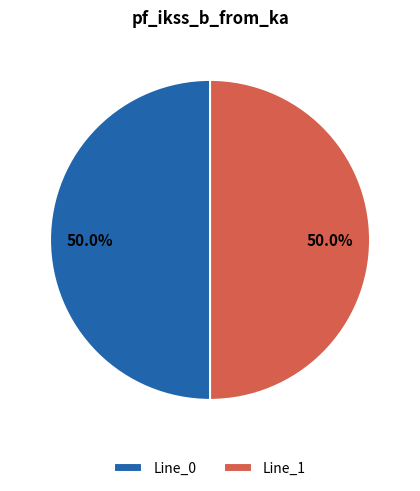

How much of the chart is everything except Line_0?

50.0%